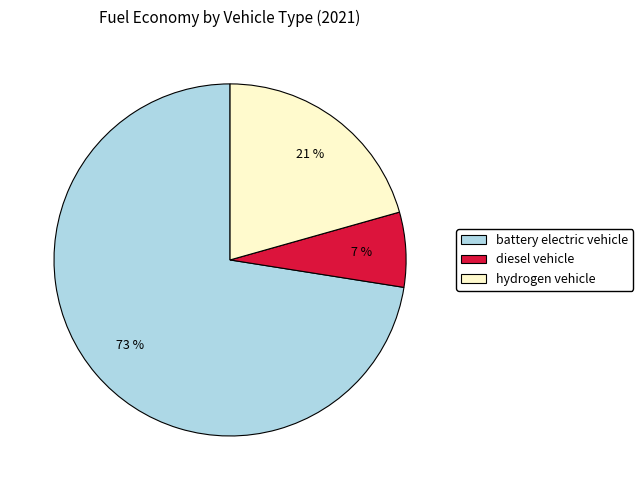

Count the number of slices in the pie.

3